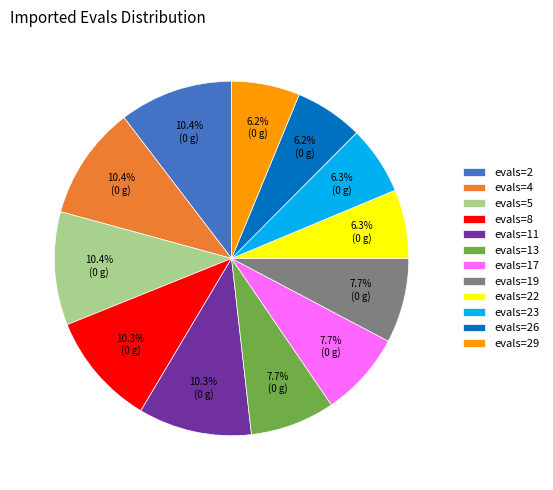

Does evals=2 represent more than half of the total?

No